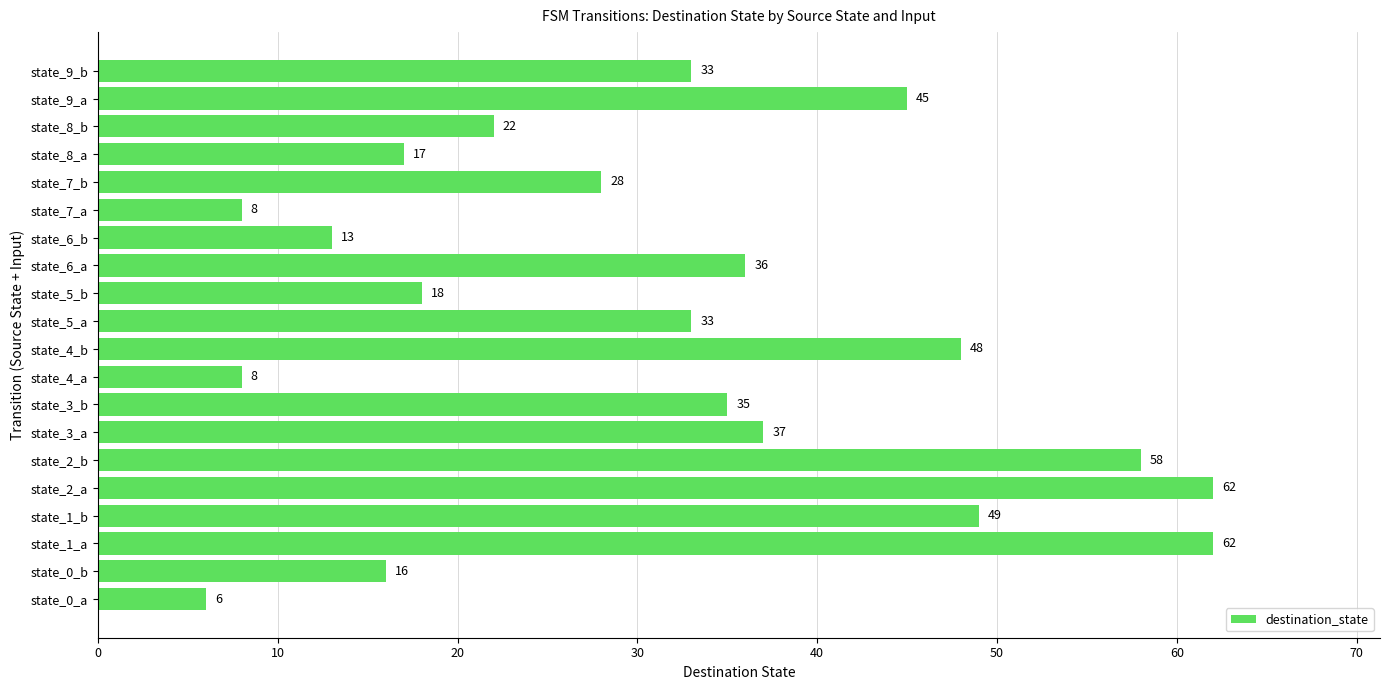

Between state_1_b and state_3_a, which is larger?

state_1_b